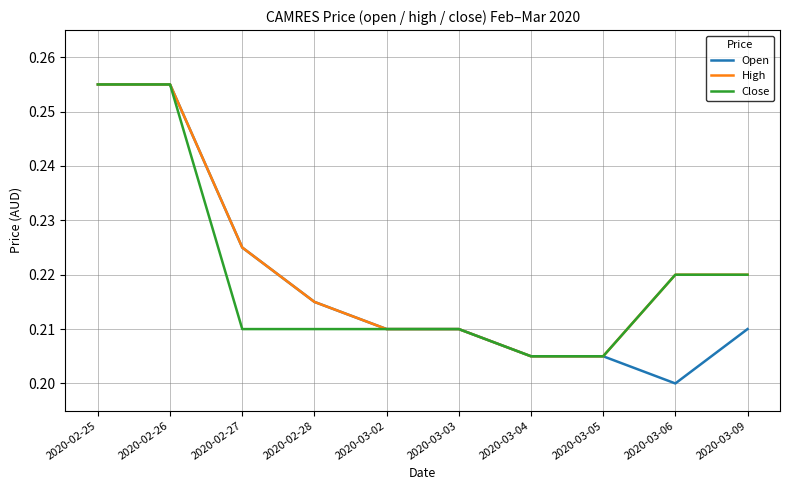

Is the value of High at 2020-03-06 greater than the value of Open at 2020-03-06?

Yes